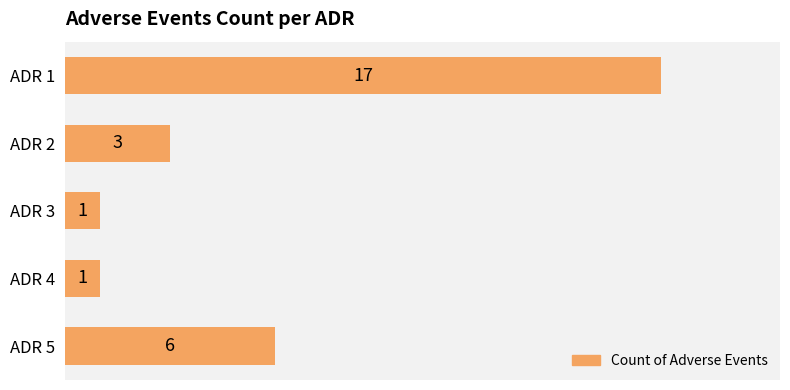

Reading top to bottom, what are all the values shown in this chart?

17	3	1	1	6